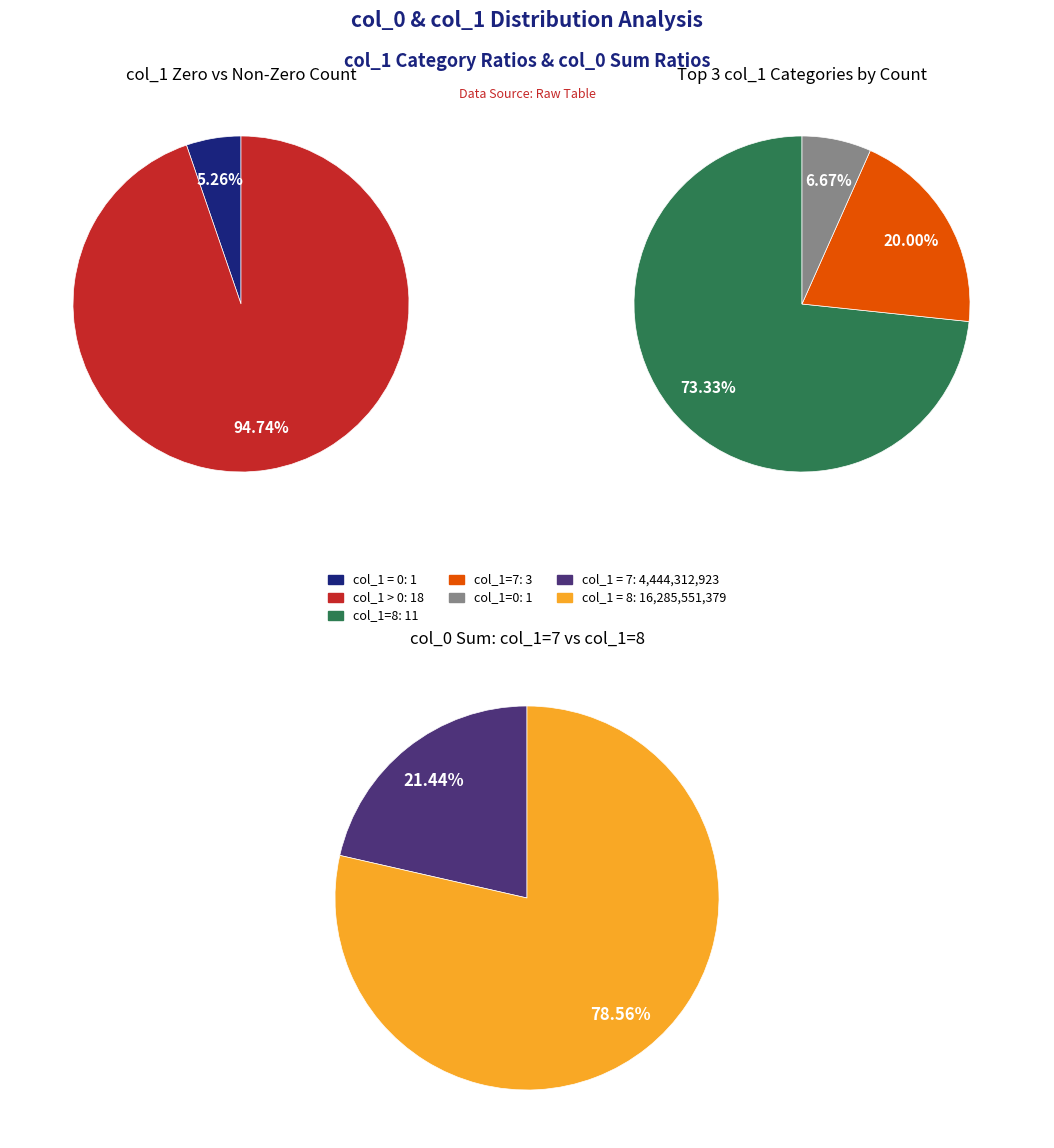

Which category has the biggest portion of the pie?

18